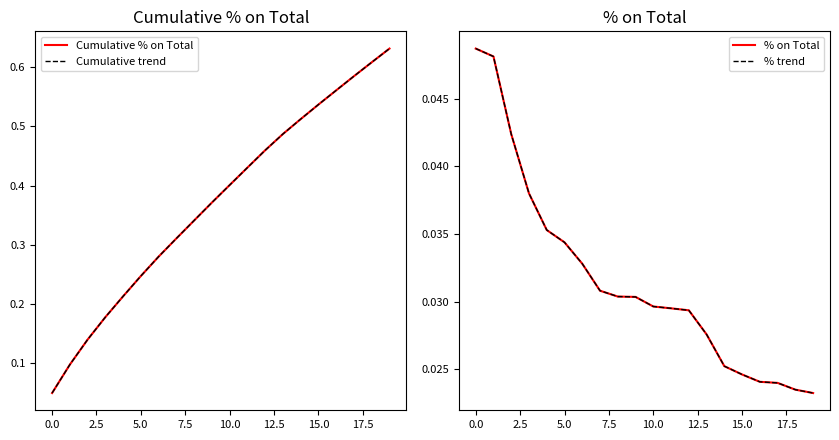

At how many categories does at least one series exceed 0?

20